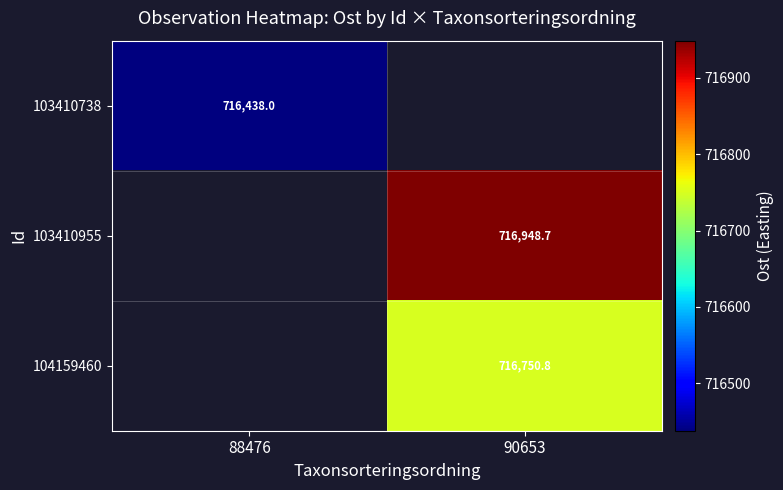

The 104159460 series shows 497822.4 at 90653. True or false?

False